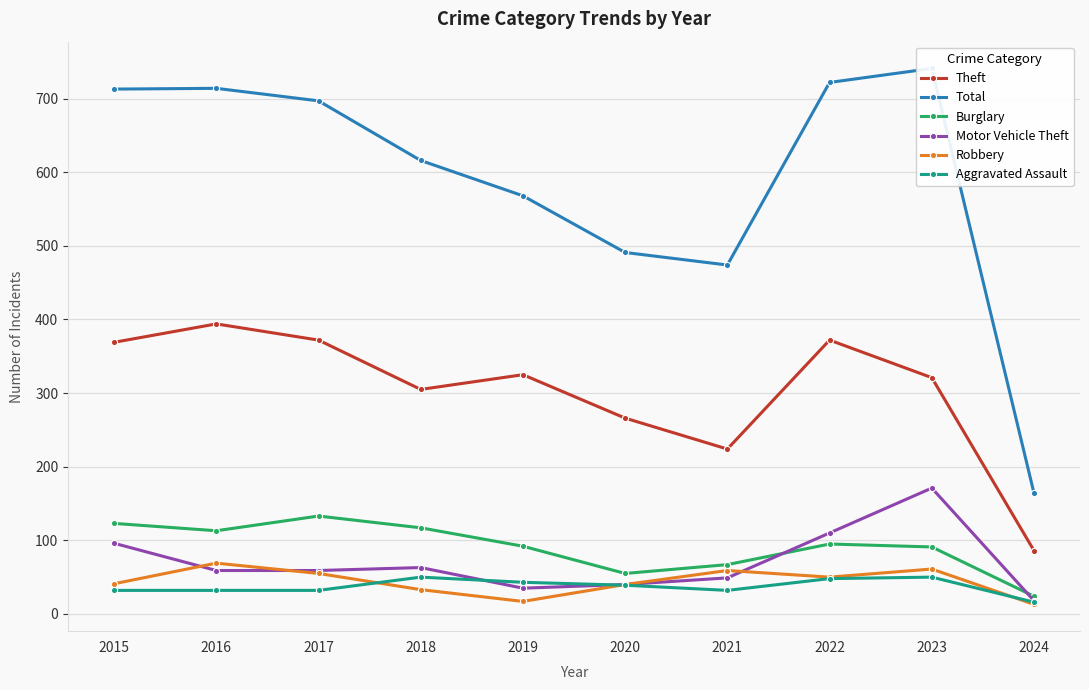

Reading right to left, extract all data points from this chart.

Theft: 2024=86	2023=321	2022=372	2021=224	2020=266	2019=325	2018=305	2017=372	2016=394	2015=369
Total: 2024=164	2023=741	2022=722	2021=474	2020=491	2019=568	2018=616	2017=697	2016=714	2015=713
Burglary: 2024=24	2023=91	2022=95	2021=67	2020=55	2019=92	2018=117	2017=133	2016=113	2015=123
Motor Vehicle Theft: 2024=18	2023=171	2022=110	2021=49	2020=40	2019=35	2018=63	2017=59	2016=59	2015=96
Robbery: 2024=13	2023=61	2022=50	2021=59	2020=40	2019=17	2018=33	2017=55	2016=69	2015=41
Aggravated Assault: 2024=16	2023=50	2022=48	2021=32	2020=39	2019=43	2018=50	2017=32	2016=32	2015=32